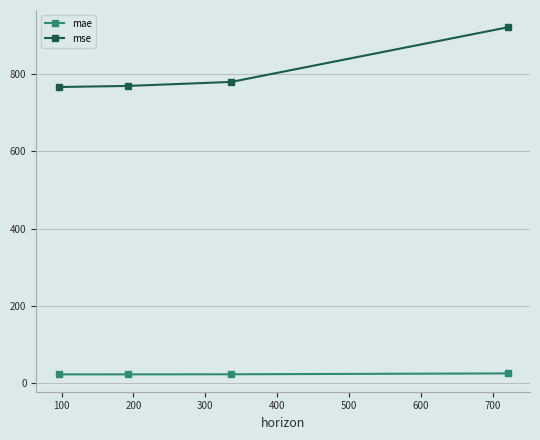

List the series in order of their overall mean, highest first.

mse, mae